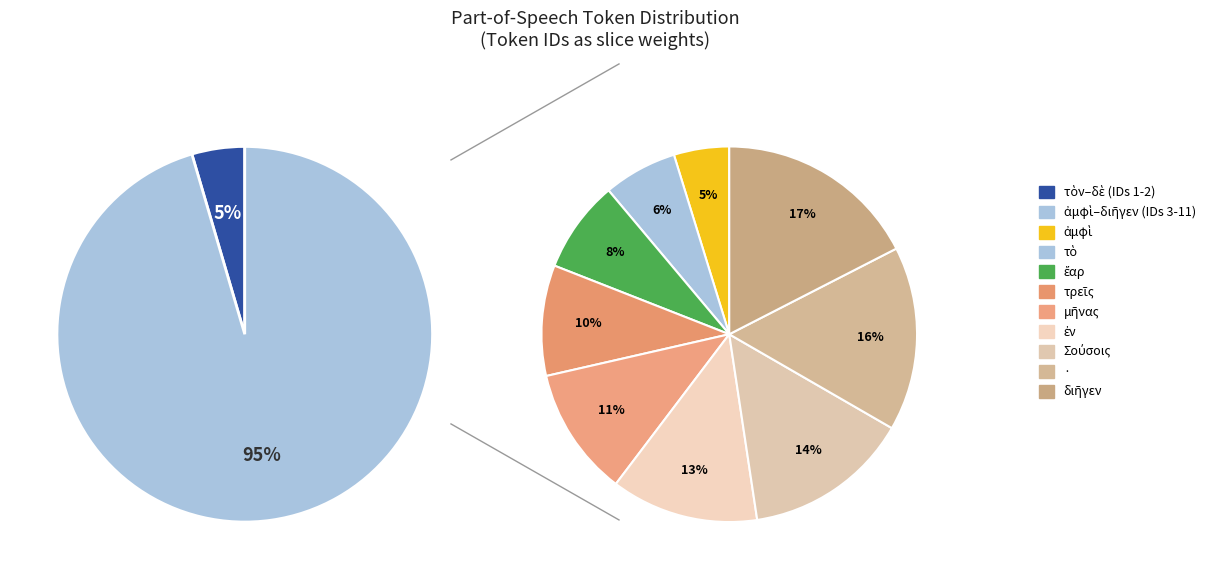

Does Σούσοις represent more than half of the total?

No